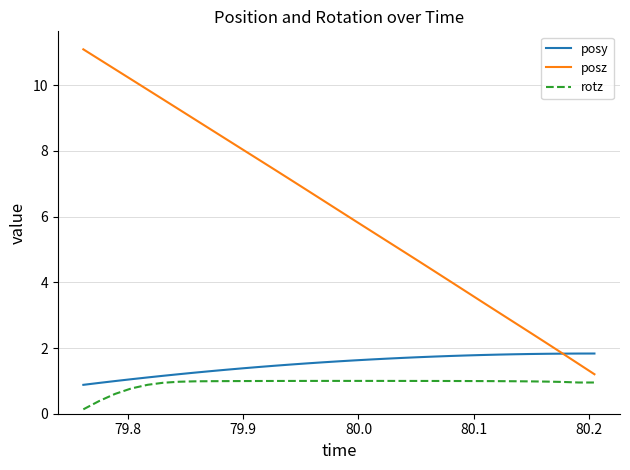

Which series has the widest spread of values?

posz